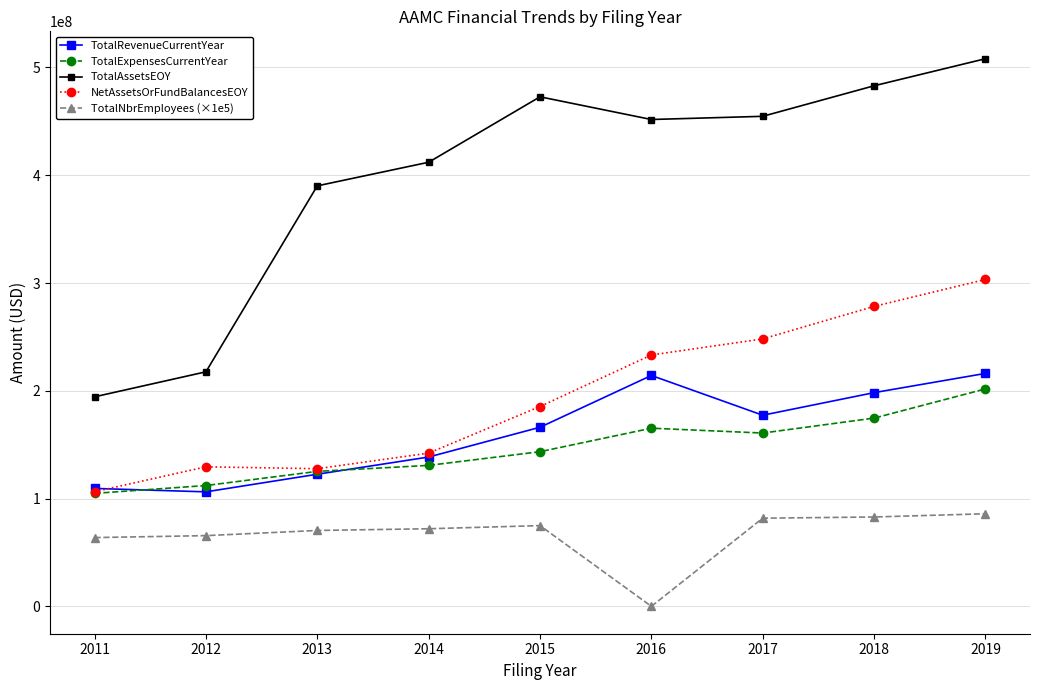

Which series has the widest spread of values?

TotalAssetsEOY